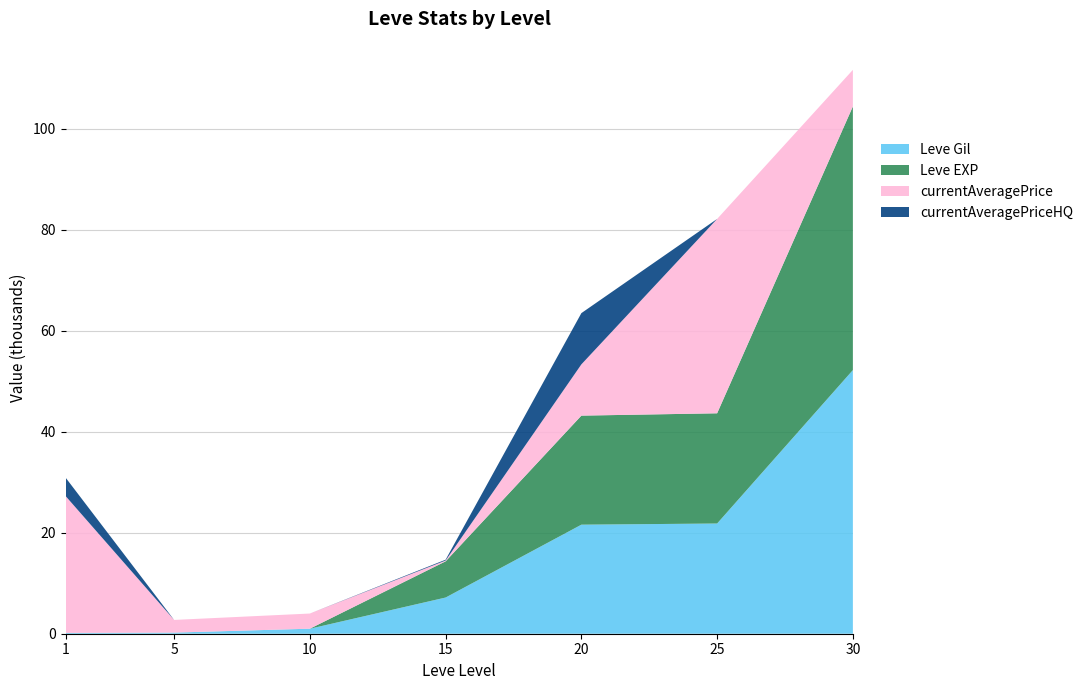

Reading left to right, list all the values displayed in this chart.

Leve Gil: 160	220	990	7170	21600	21830	52220
Leve EXP: 1	5	9	7170	21600	21830	52220
currentAveragePrice: 27128	2507	3000	162	10152	38499	7246
currentAveragePriceHQ: 3647	0	0	162	10152	0	0